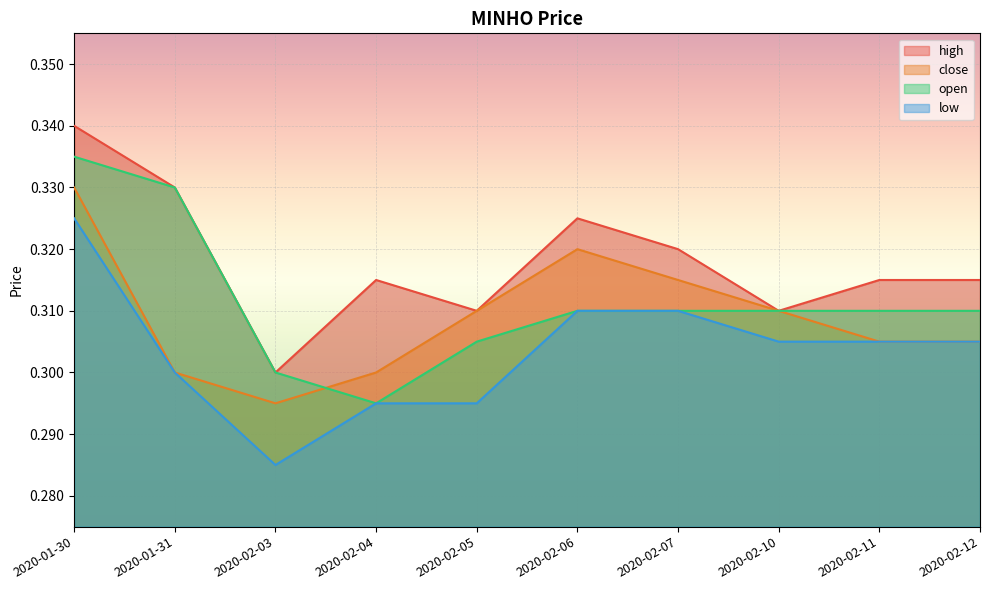

How many interior local valleys does the high series have?

3